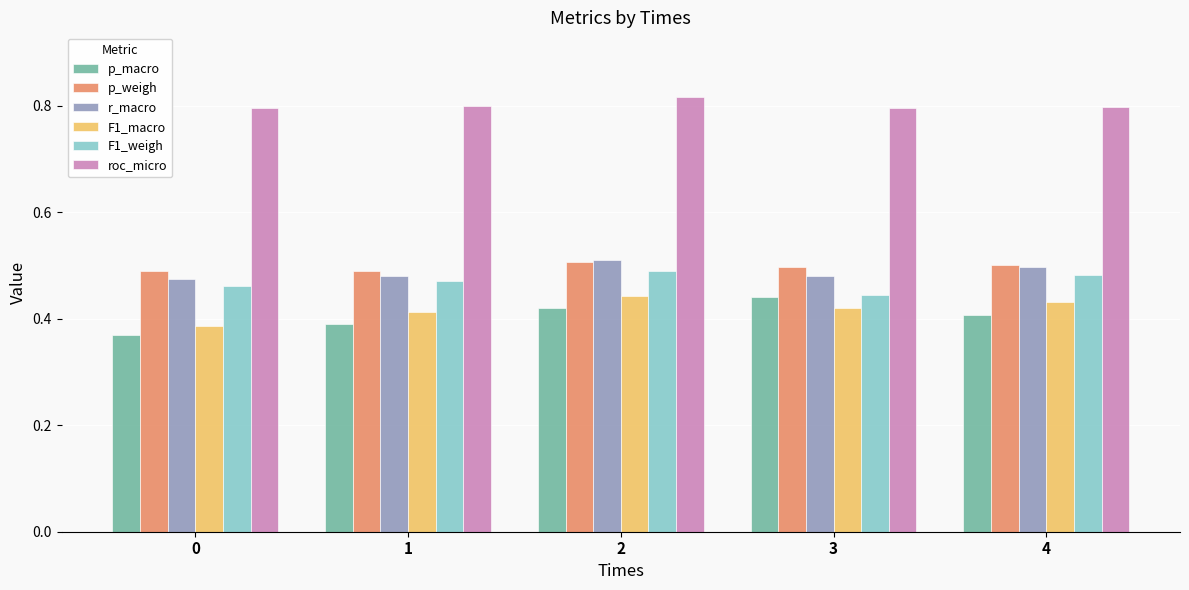

Between 1 and 3, which series saw the biggest shift?

p_macro